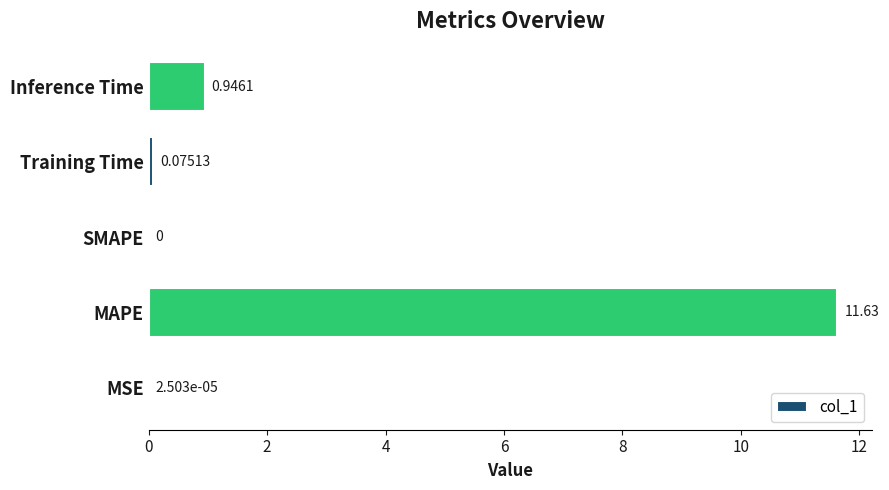

Between Training Time and MSE, which is larger?

Training Time